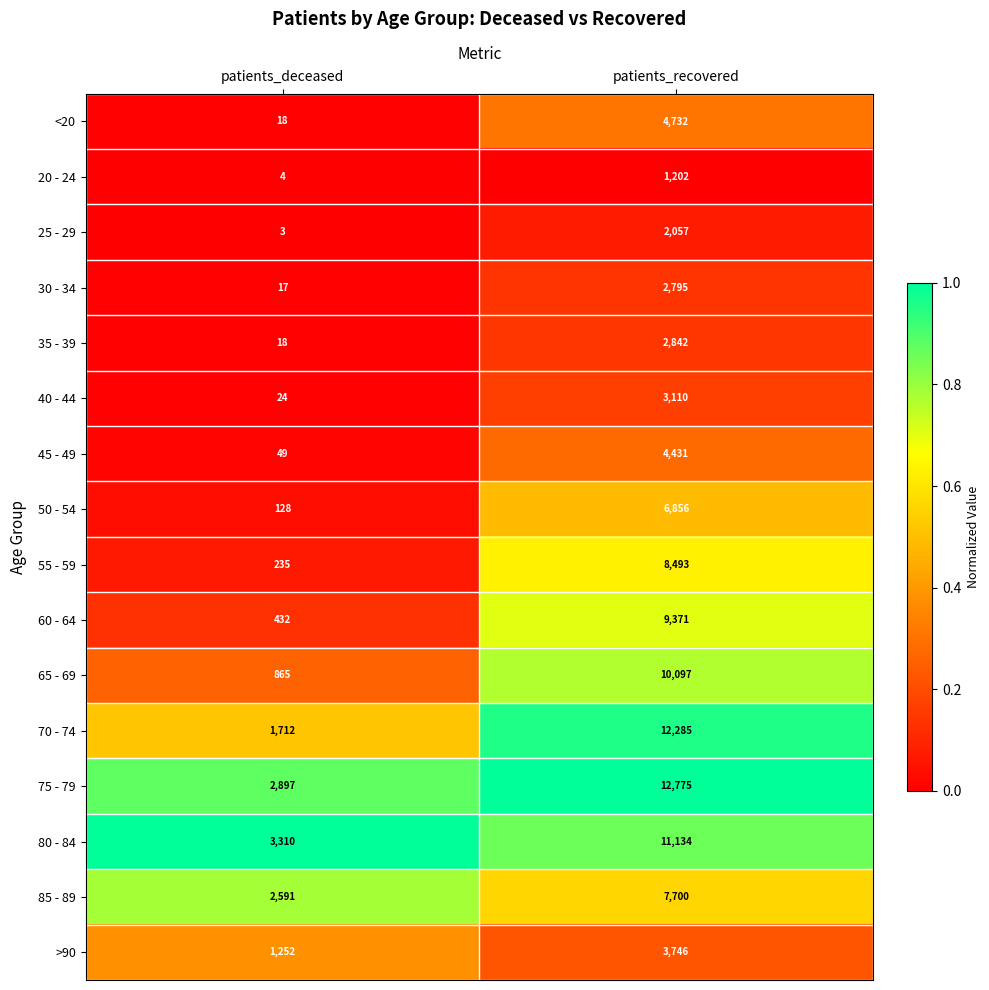

What value does the 20 - 24 series have at patients_recovered?

1202